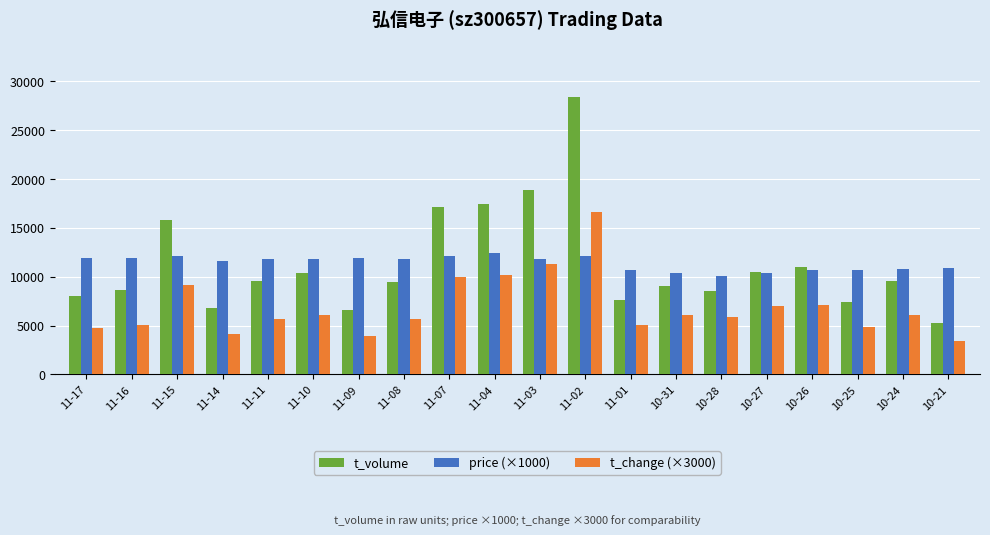

Where does the t_volume series first go above 9532?

11-15